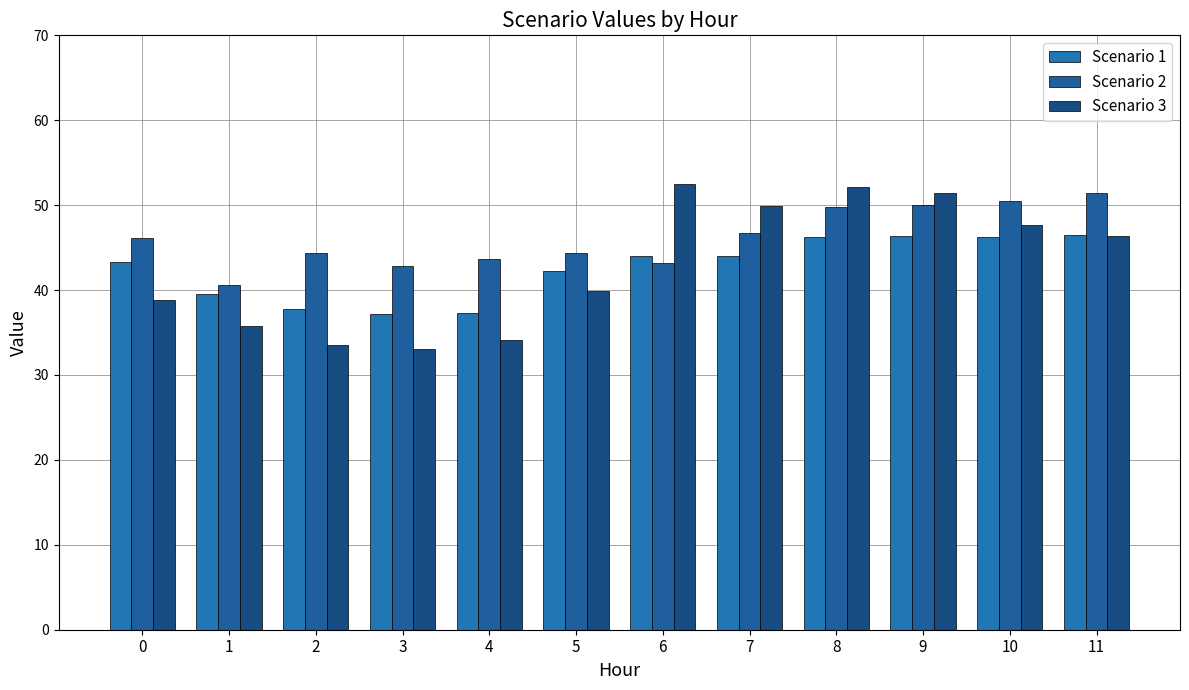

Where is Scenario 3 nearest to the value 42?

5